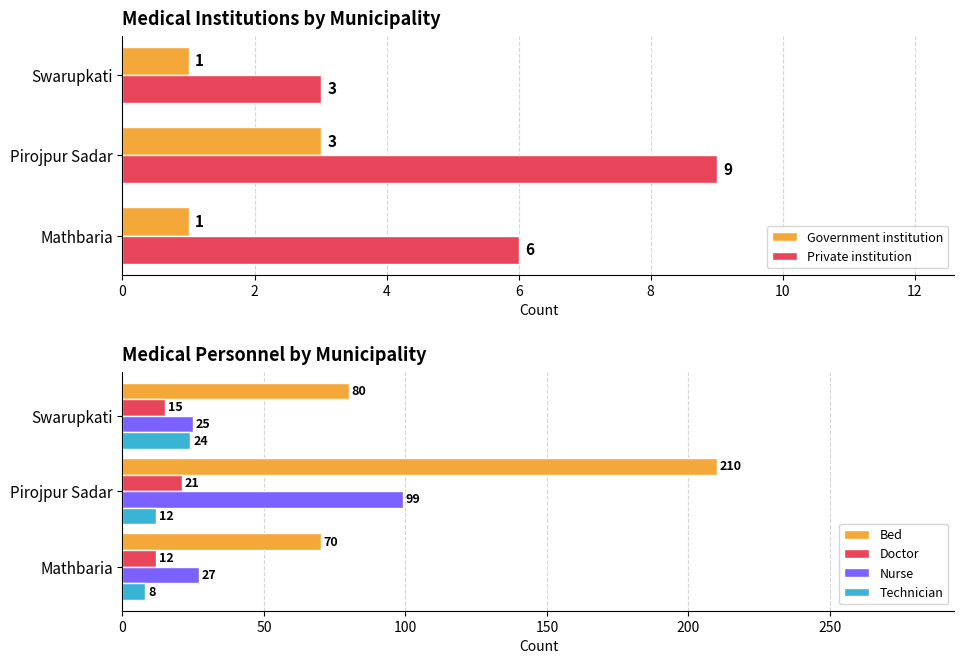

At which label does Technician first exceed 12?

4